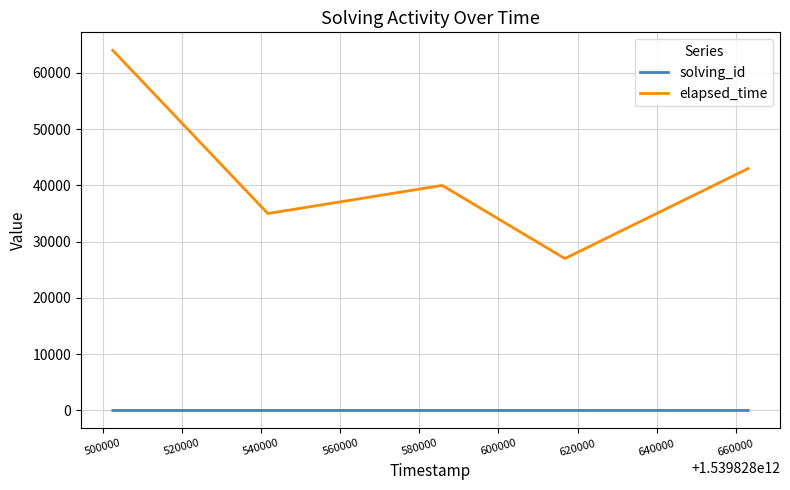

What are all the series names shown in the legend?

solving_id, elapsed_time